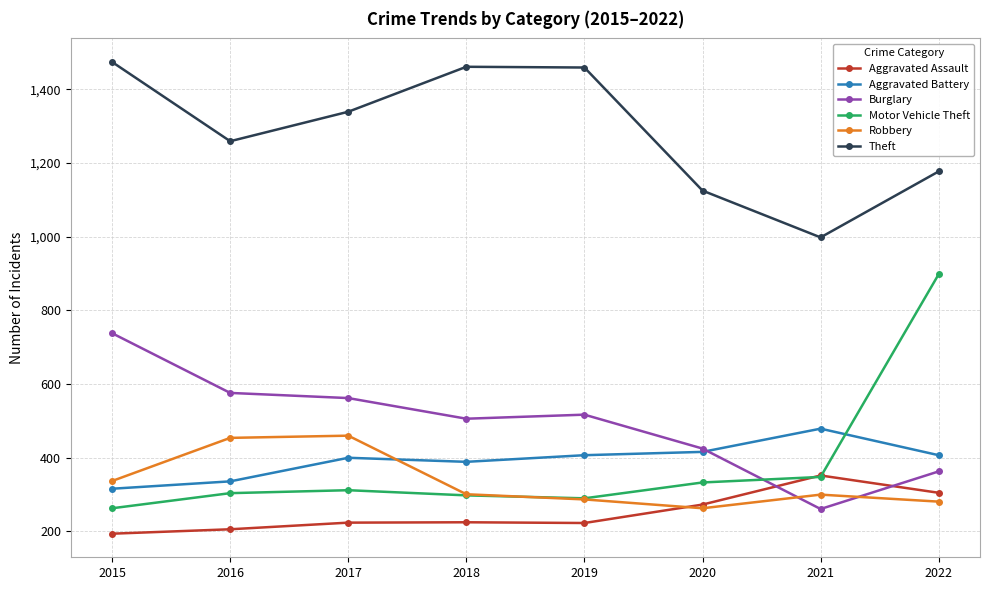

In Burglary, how many points are lower than both neighbors (excluding endpoints)?

2